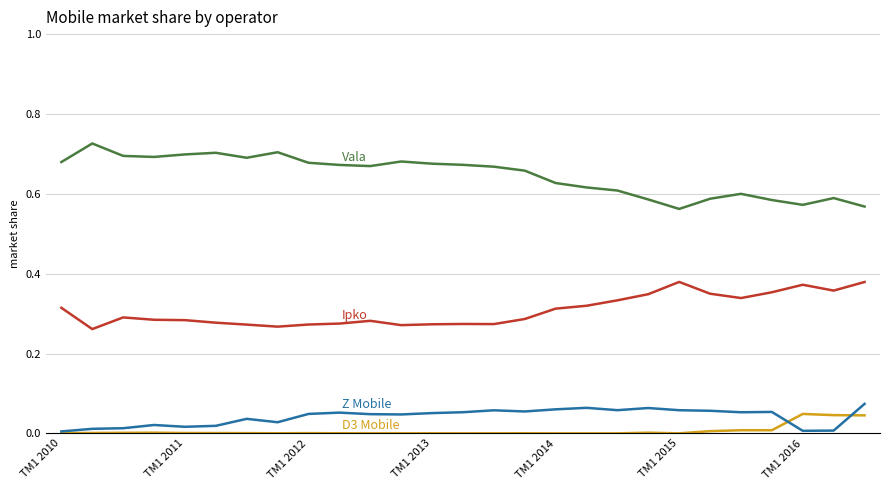

Is this an area chart (filled region under the line)?

No